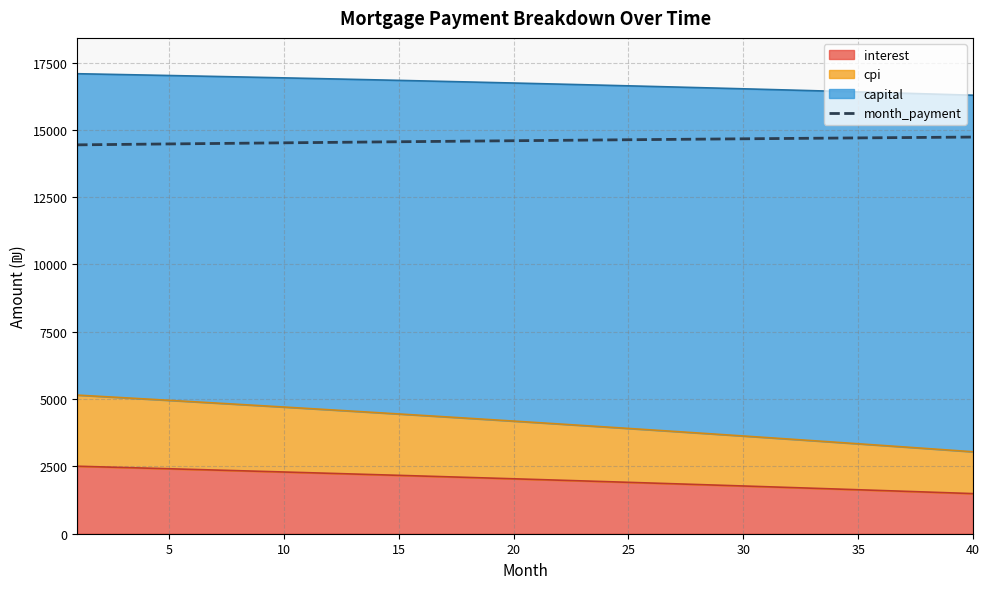

Count the number of categories in the chart.

40